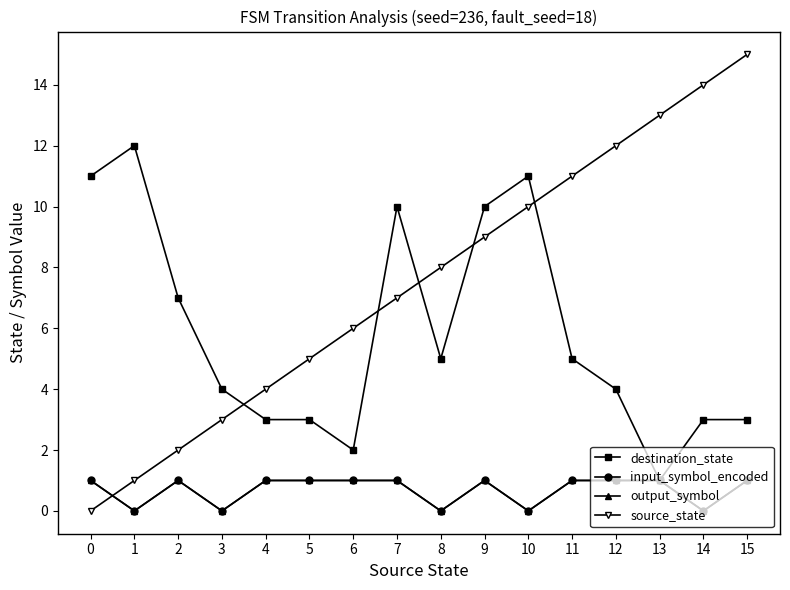

Does the chart have visible grid lines?

No